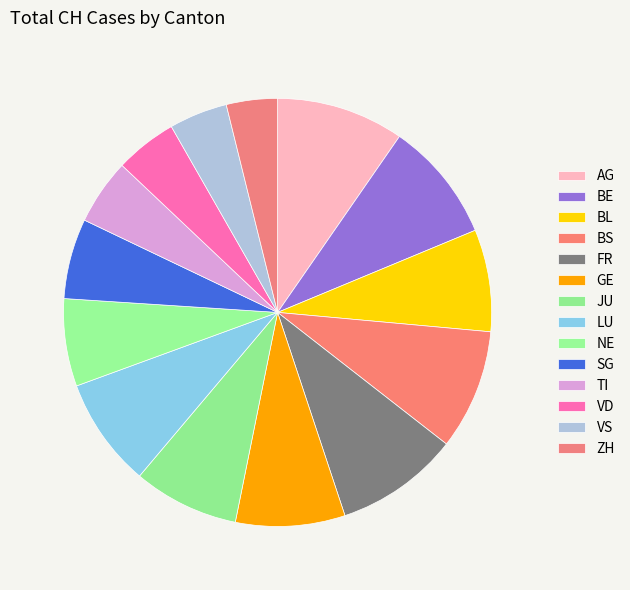

Approximately how many times larger is the value at ZH compared to AG?

0.4